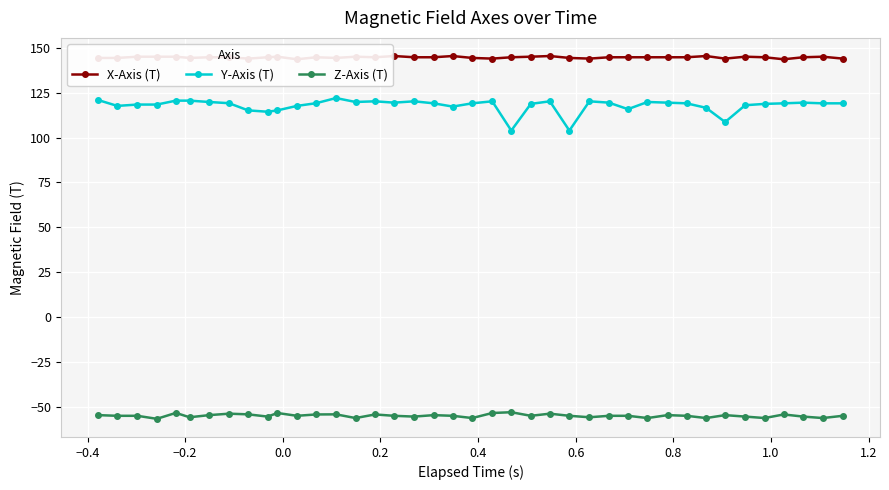

In Z-Axis (T), how many points are higher than both neighbors (excluding endpoints)?

11